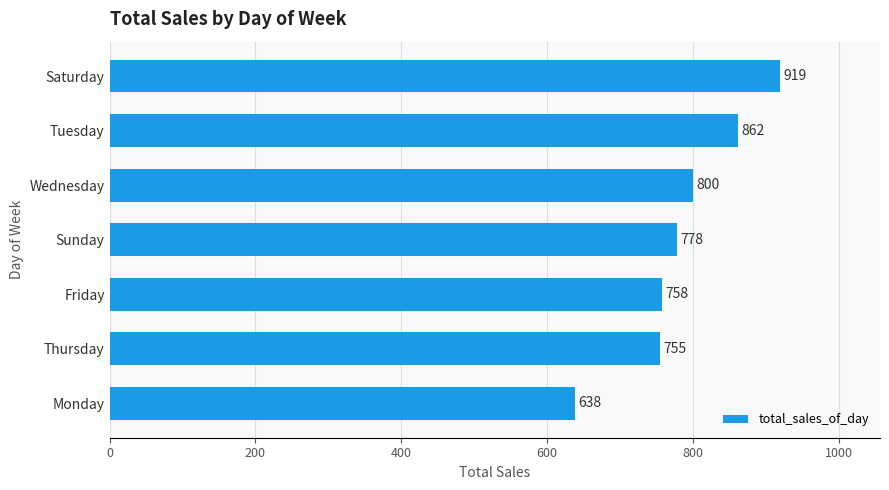

What is the maximum value shown in the chart?

919